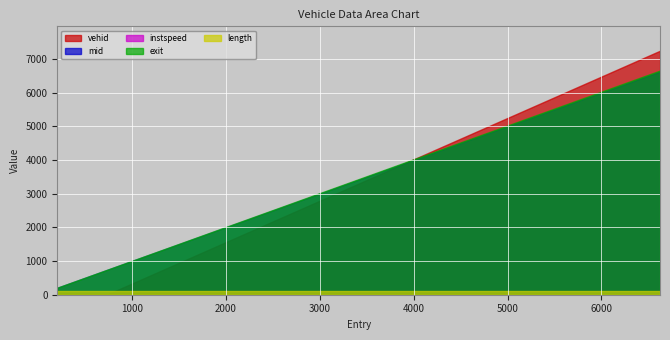

What is the total value across all series at 201.5896713710993?

574.7